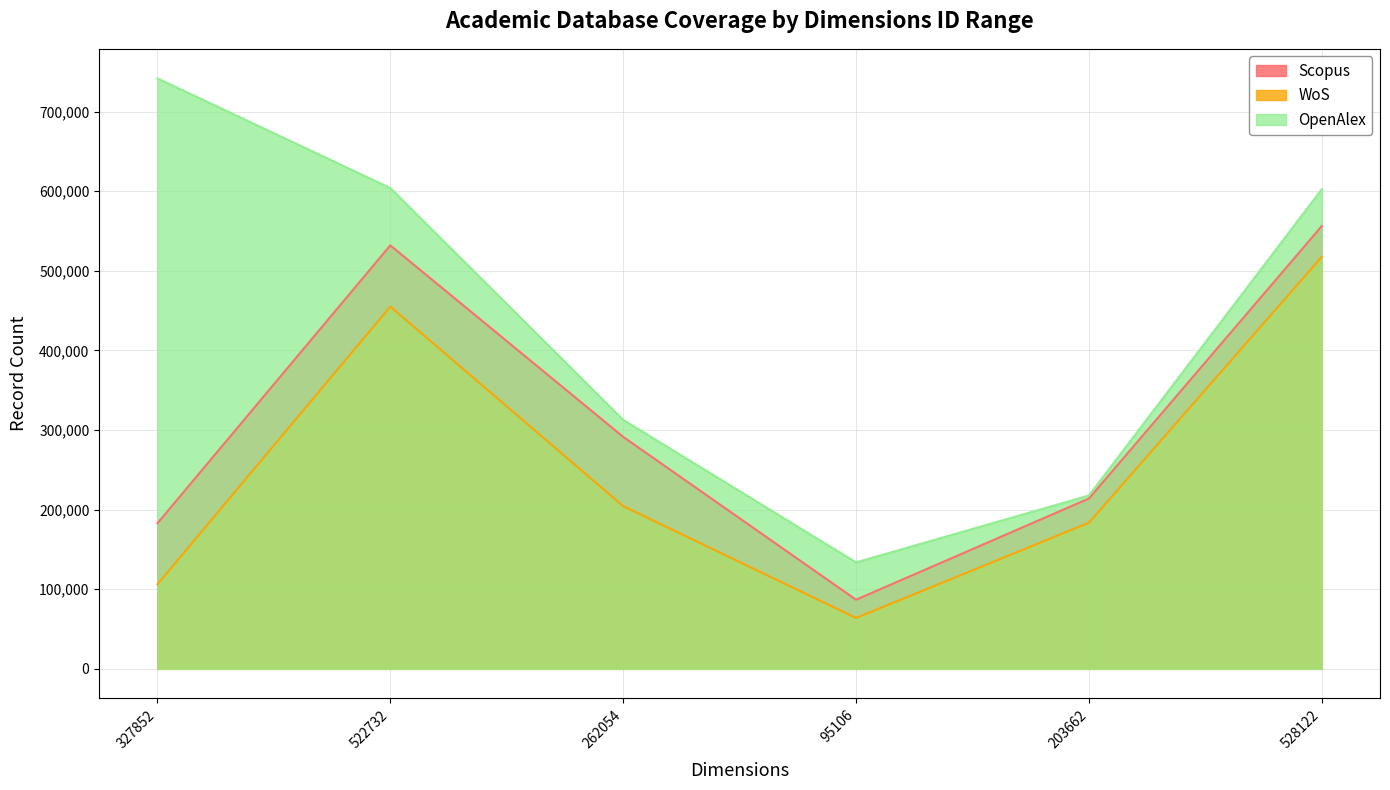

Which category has the highest value across all series?

327852